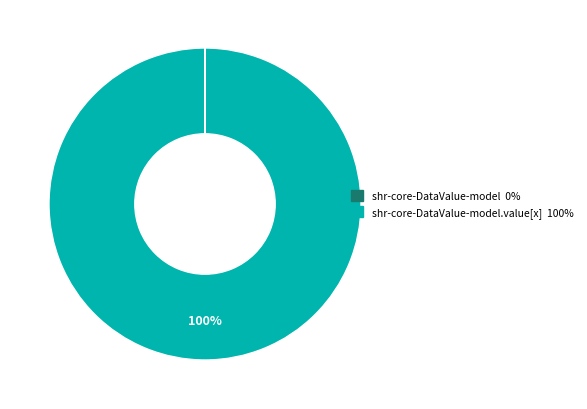

To the nearest percent, what is the average slice percentage?

50%